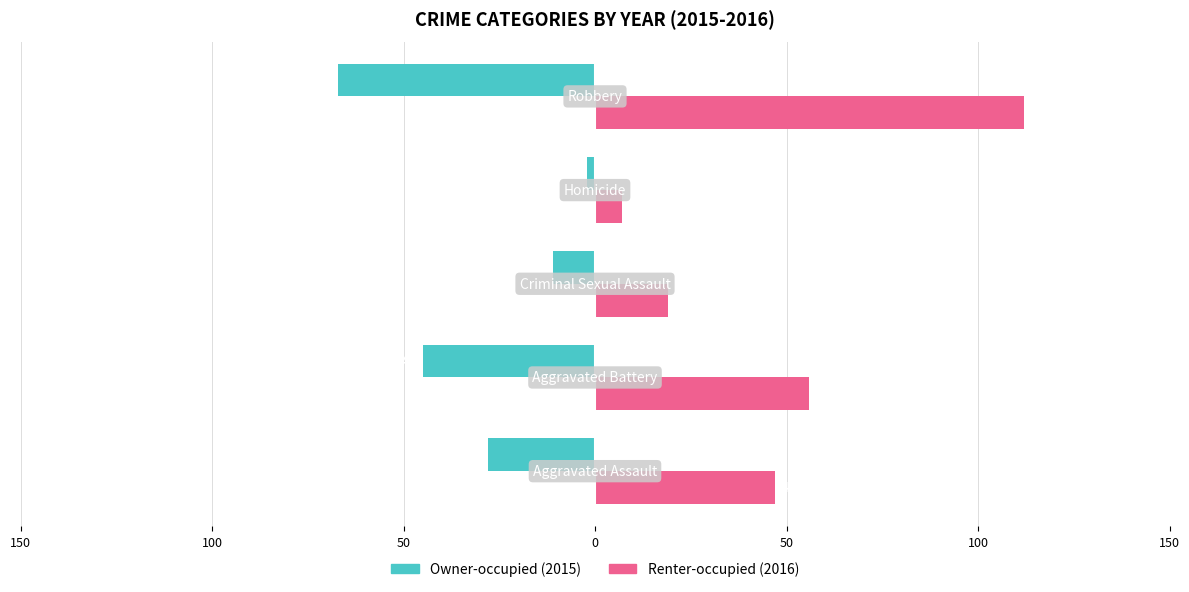

The Owner-occupied series shows -11 at 50. True or false?

True